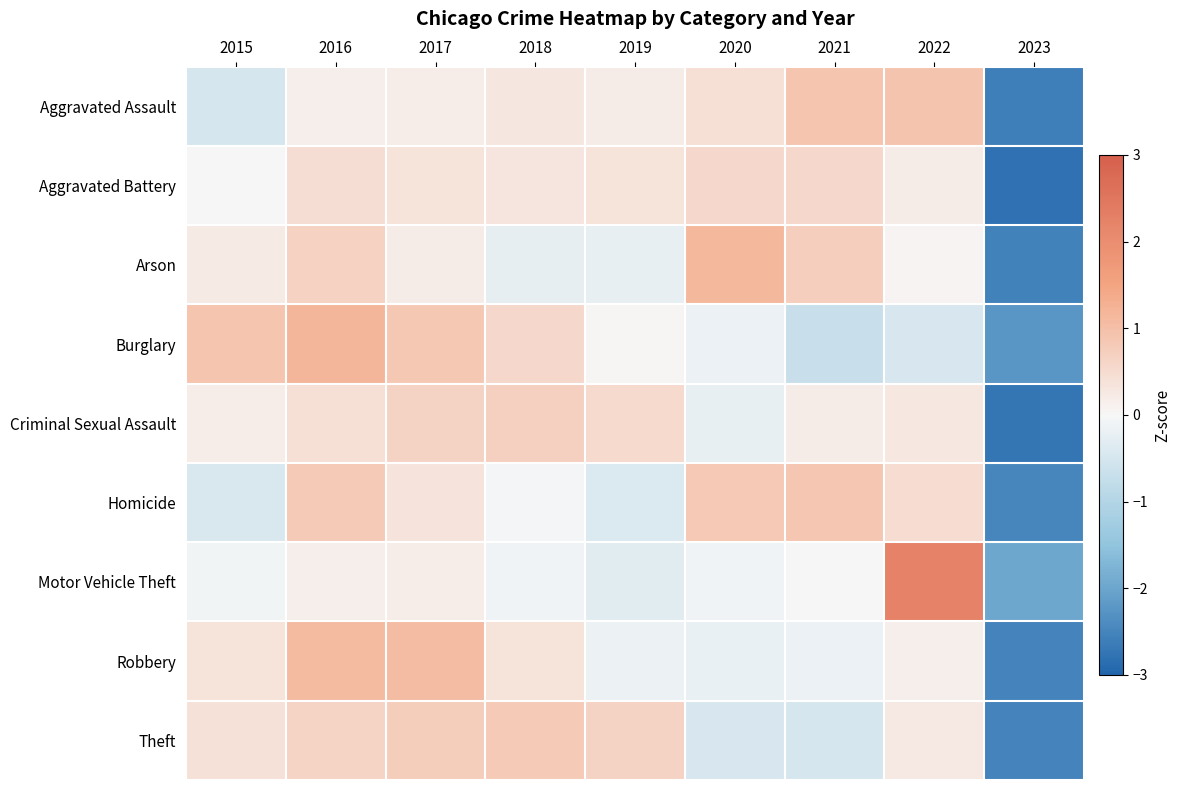

Which category has the highest value across all series?

2022